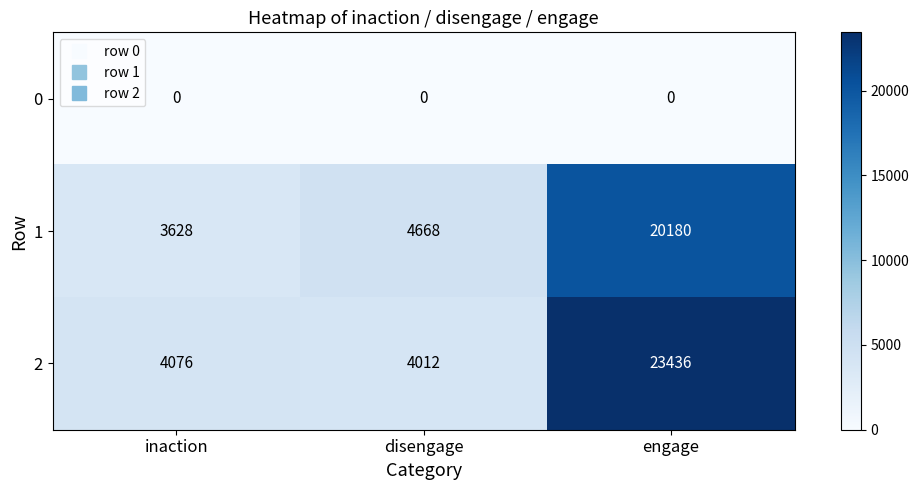

List the labels in order of 1 value, largest first.

engage, disengage, inaction